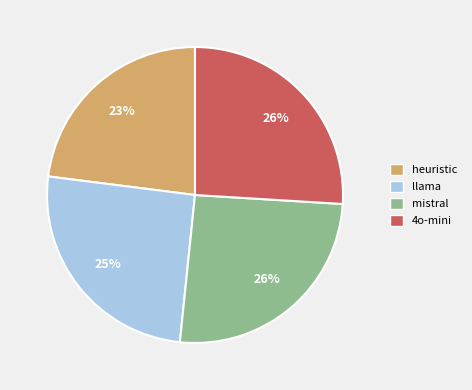

How many slices are in this pie chart?

4